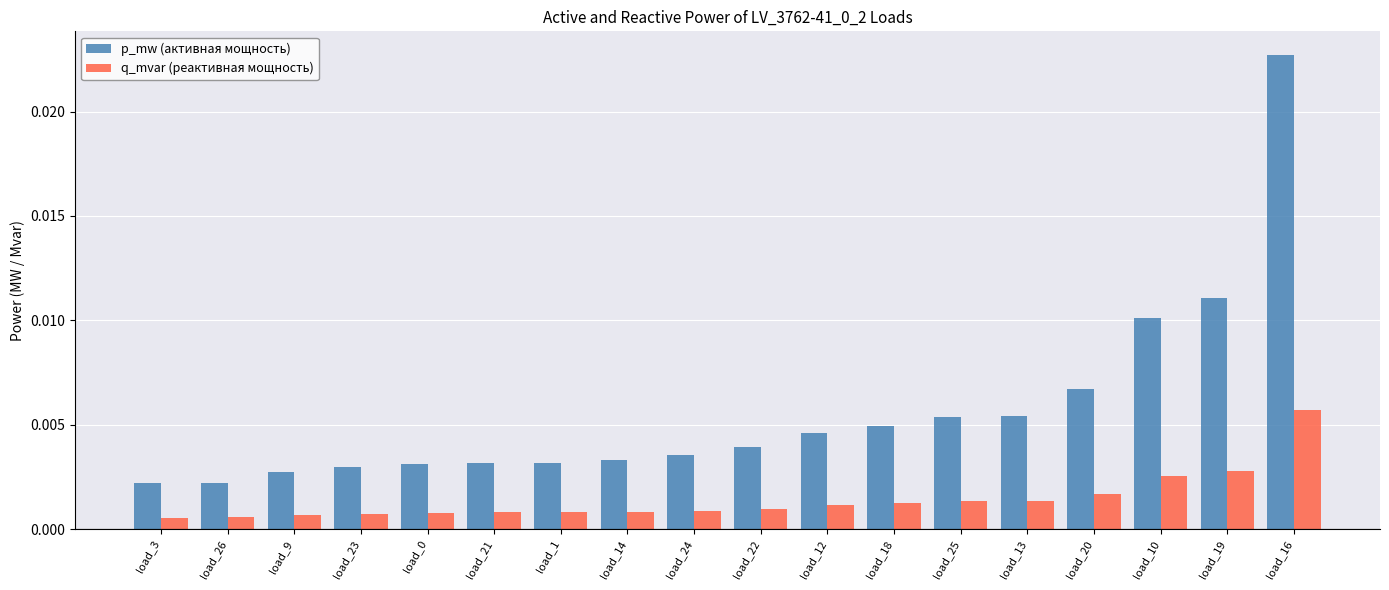

At which category is the sum across all series the highest?

load_16